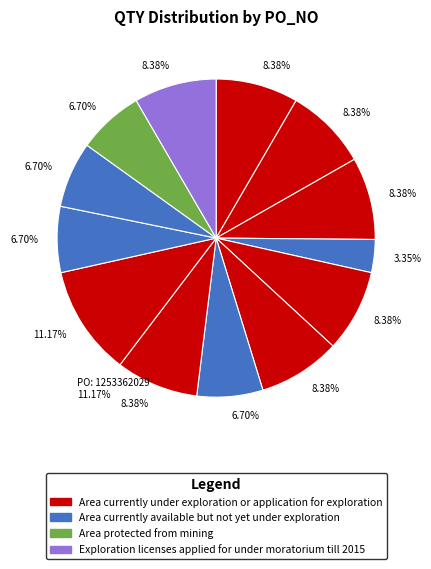

Count the number of slices in the pie.

13